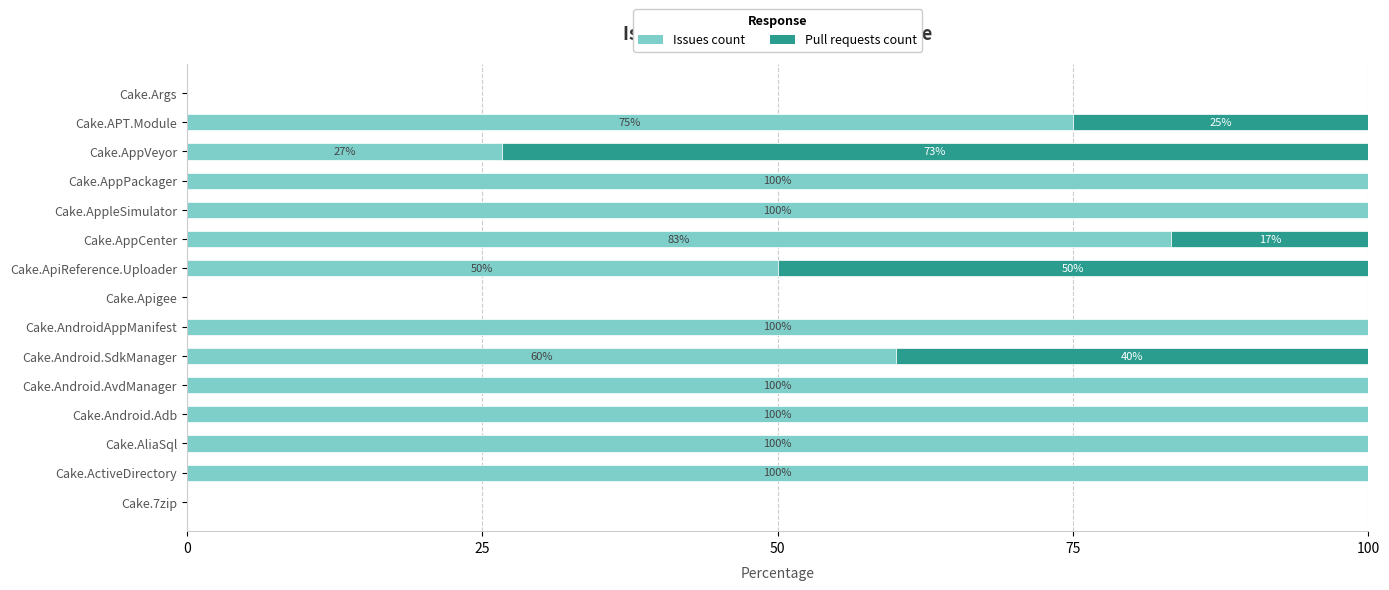

What is the maximum value for Issues count?

100.0